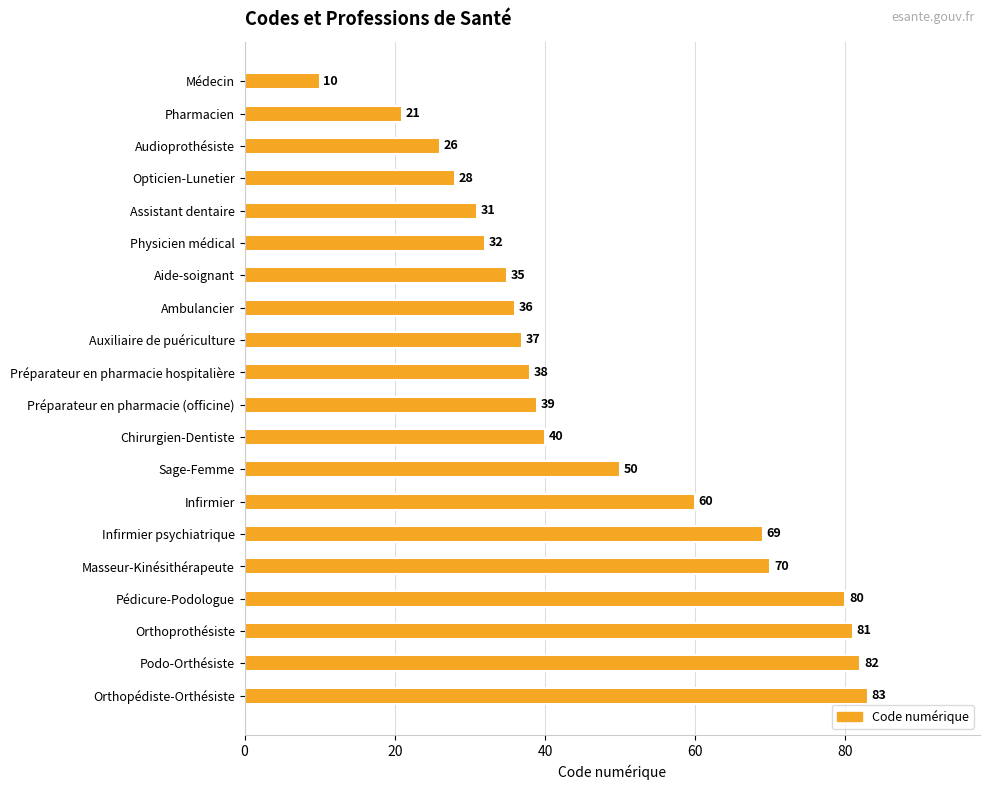

What is the difference between the second highest and minimum values?

72